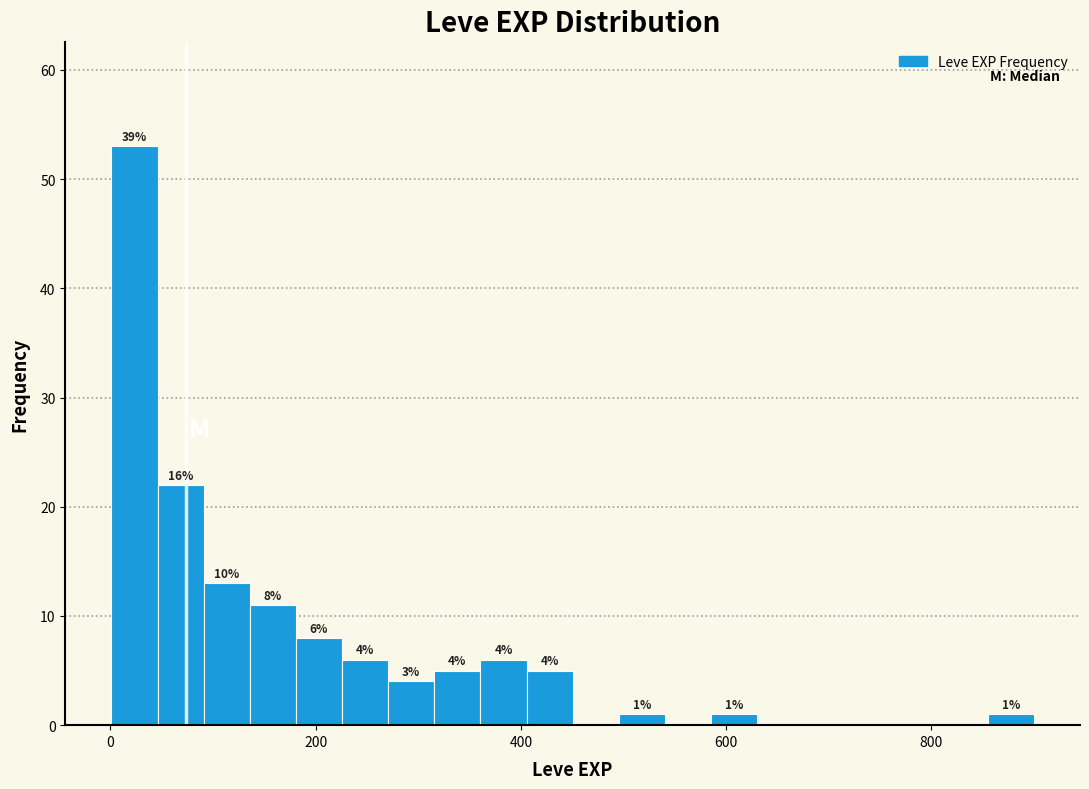

Around what value on the x-axis is the tallest bar? Give the approximate position of its centre, as read against the axis.

20